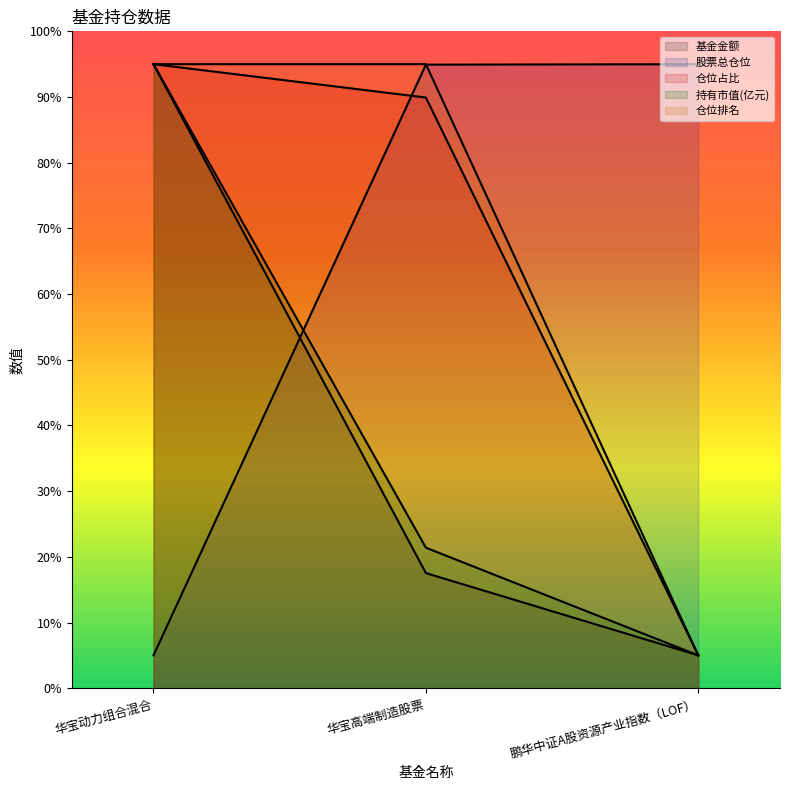

Which series changed the most between 华宝高端制造股票 and 鹏华中证A股资源产业指数（LOF）?

仓位排名